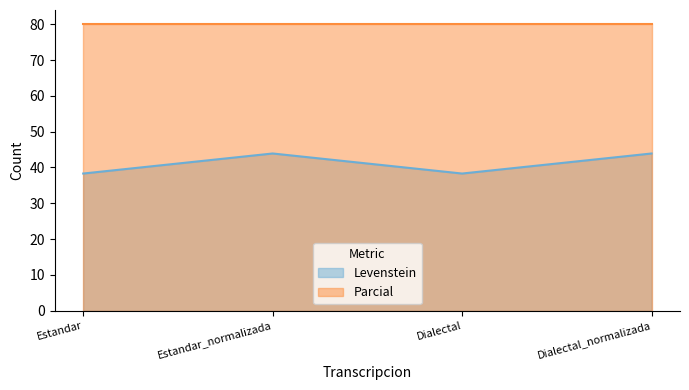

Rank the categories by value from highest to lowest.

Estandar_normalizada, Dialectal_normalizada, Estandar, Dialectal